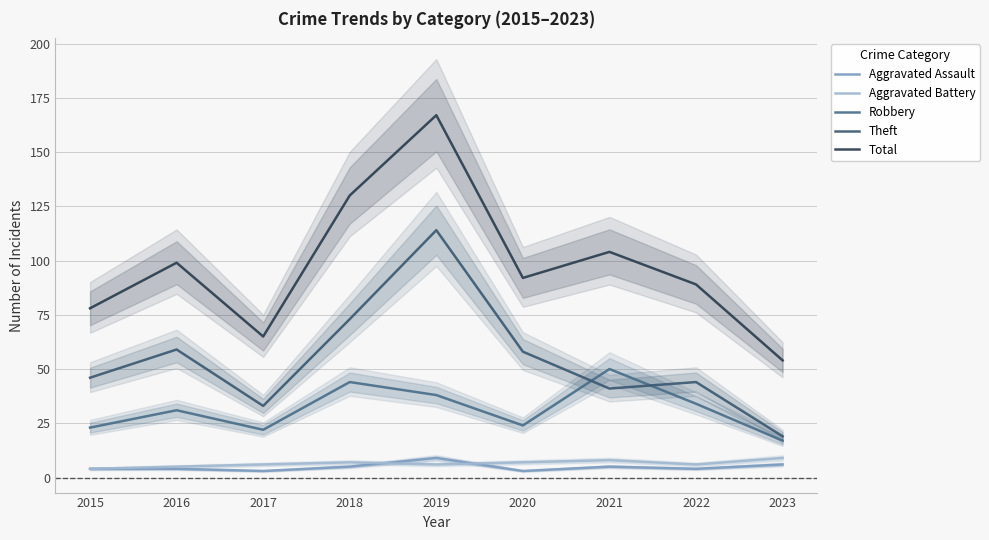

How many values in the Theft series are below 46?

4